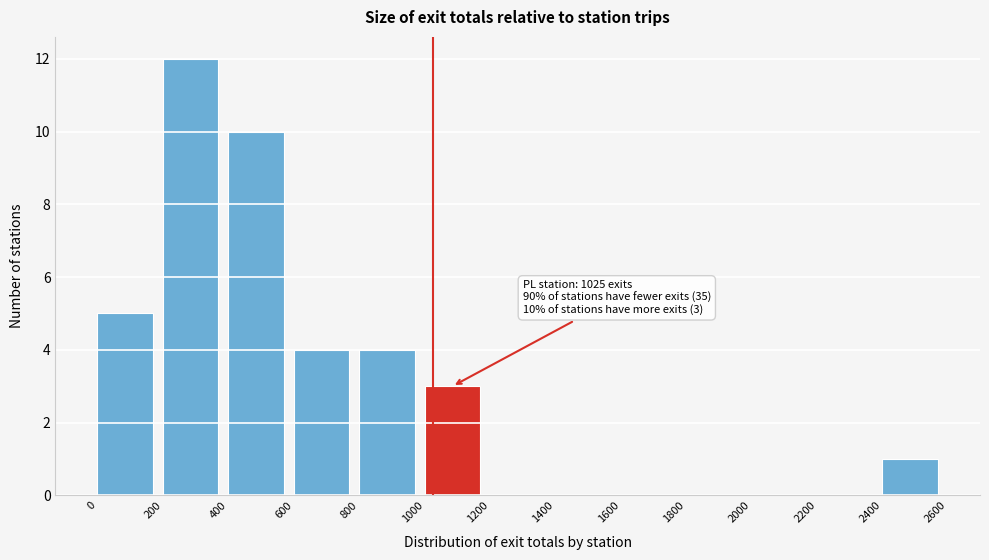

Which range on the x-axis has the tallest bar?

200 to 400